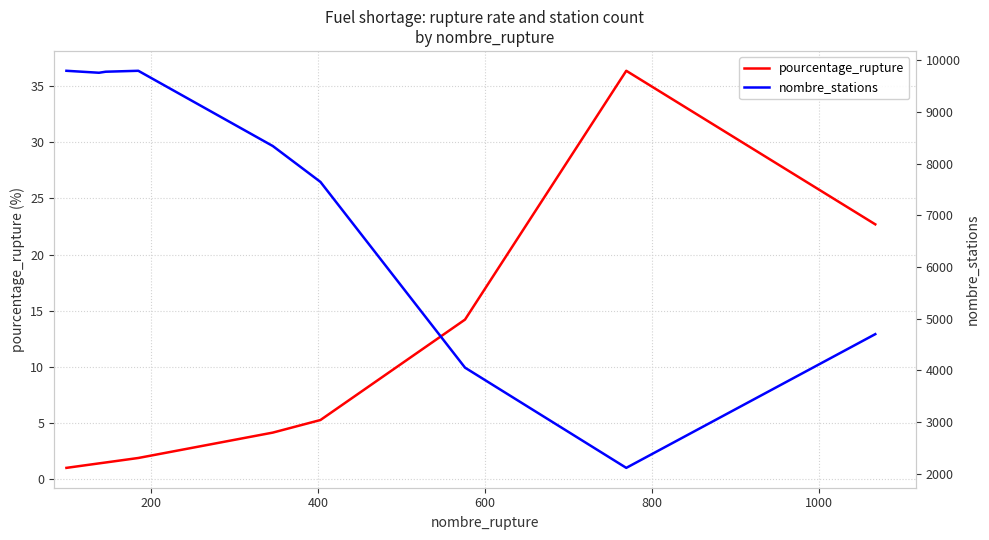

Does the chart have visible grid lines?

Yes